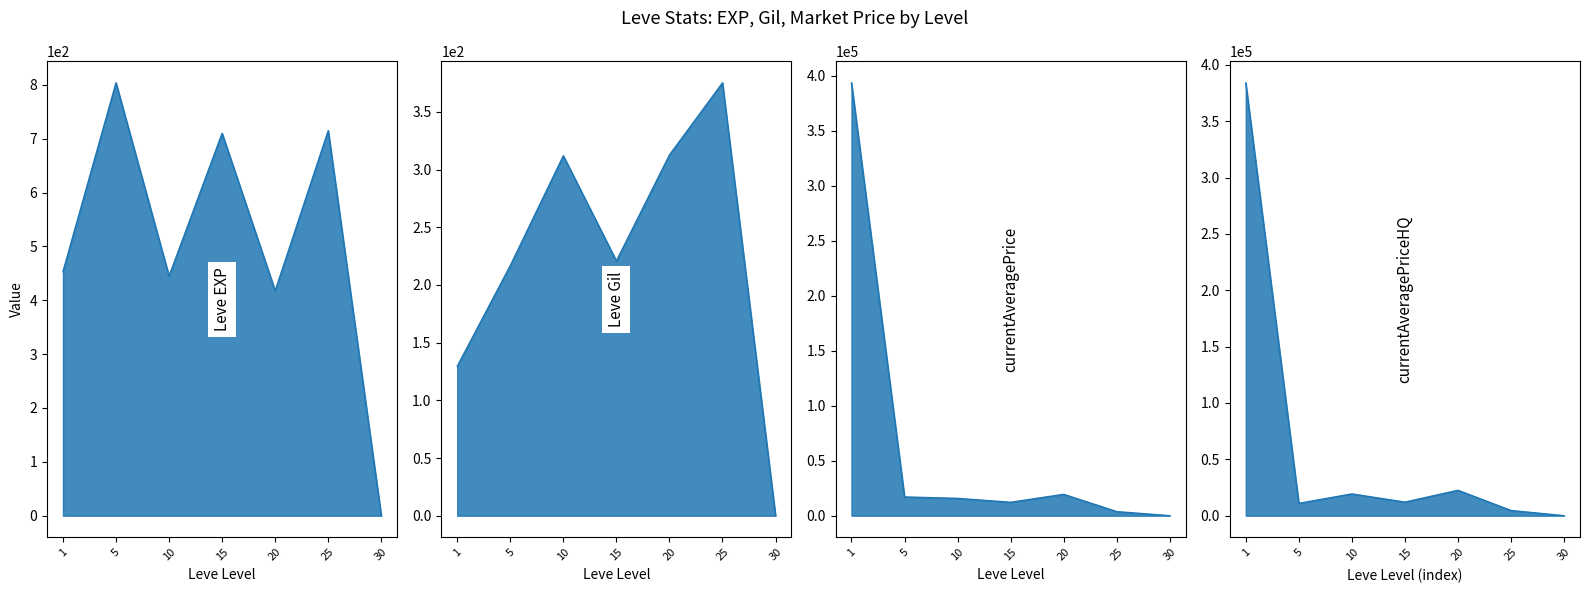

At how many categories does at least one series exceed 156417?

1